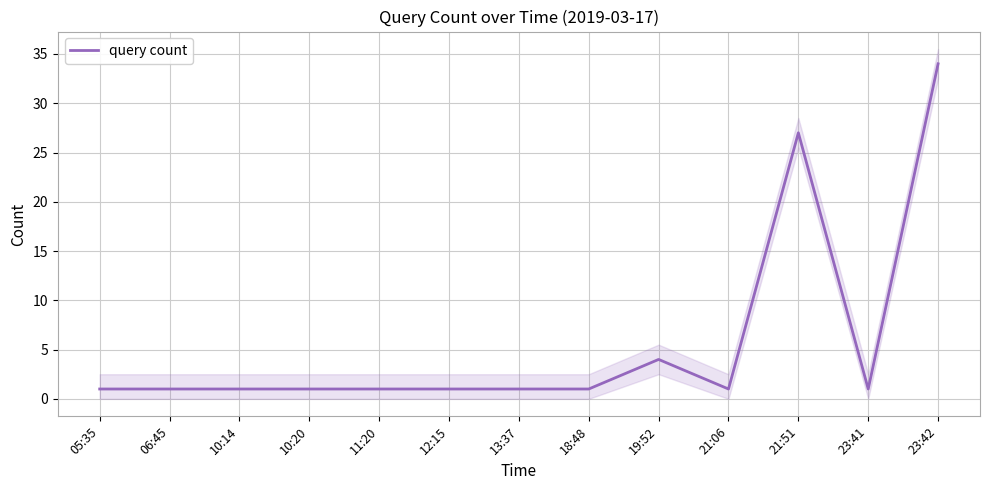

Reading left to right, transcribe all the data shown in this chart.

1	1	1	1	1	1	1	1	4	1	27	1	34